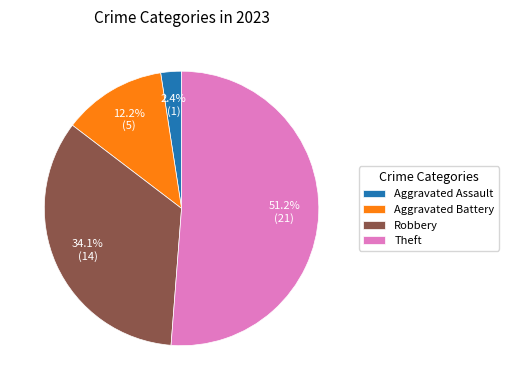

Rank the categories by value from highest to lowest.

Theft, Robbery, Aggravated Battery, Aggravated Assault